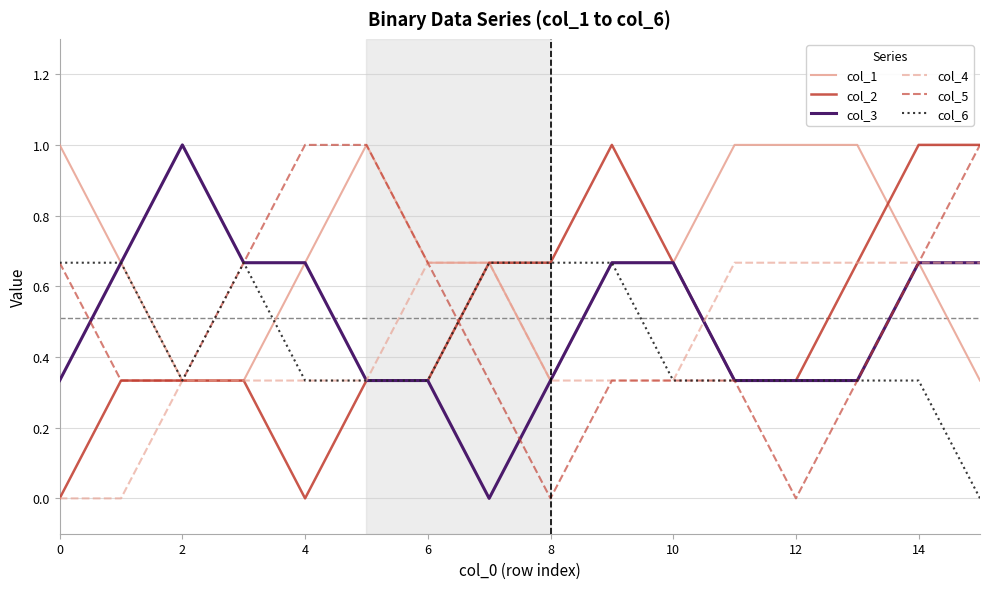

What is the difference between the maximum and minimum values in the col_3 series?

1.0